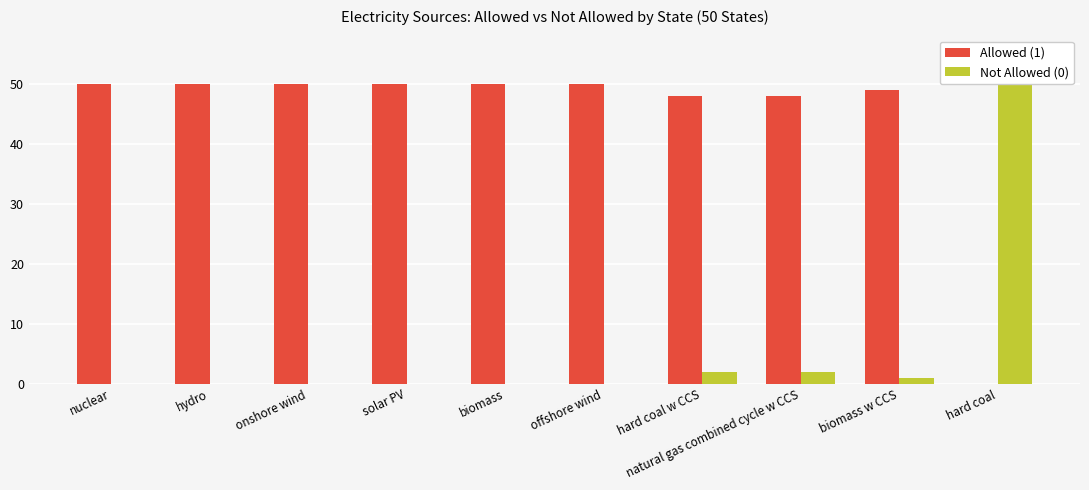

Between nuclear and hard coal, which series saw the biggest shift?

Allowed (1)